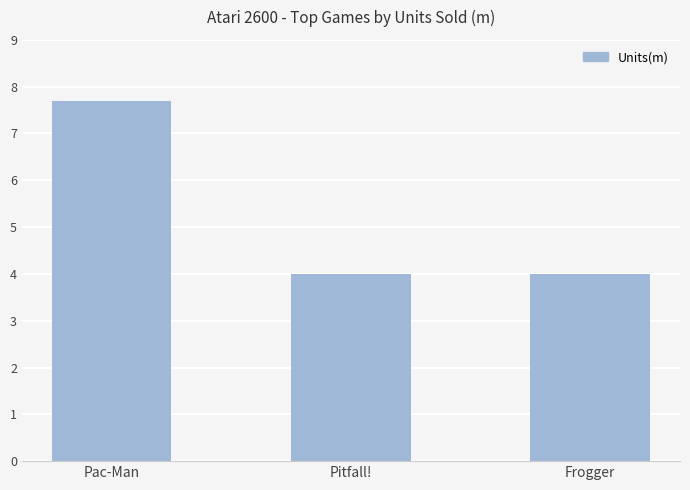

Reading left to right, extract all data points from this chart.

7.7	4.0	4.0